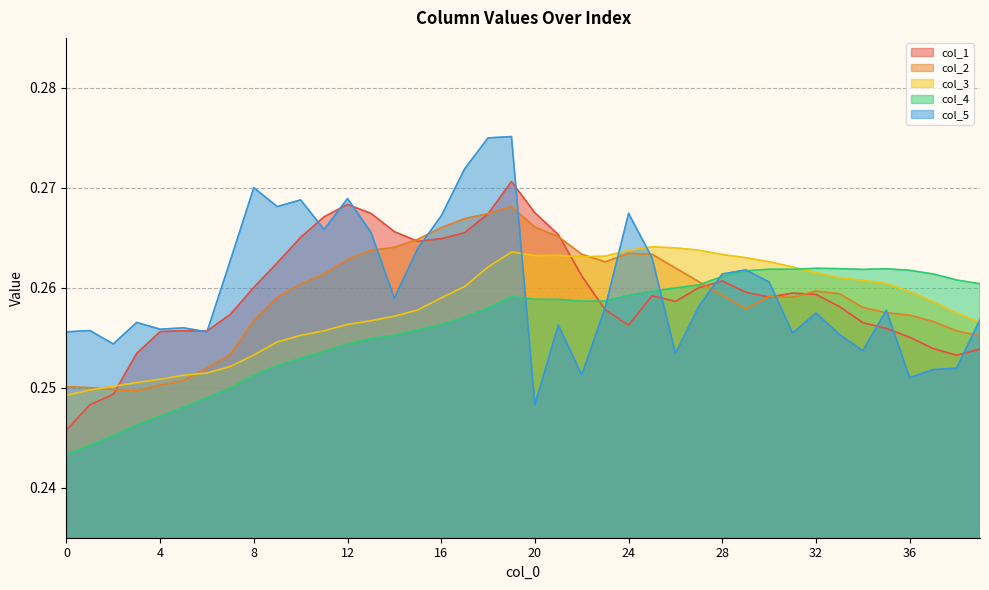

List the series in order of their peak value, lowest first.

col_4, col_3, col_2, col_1, col_5